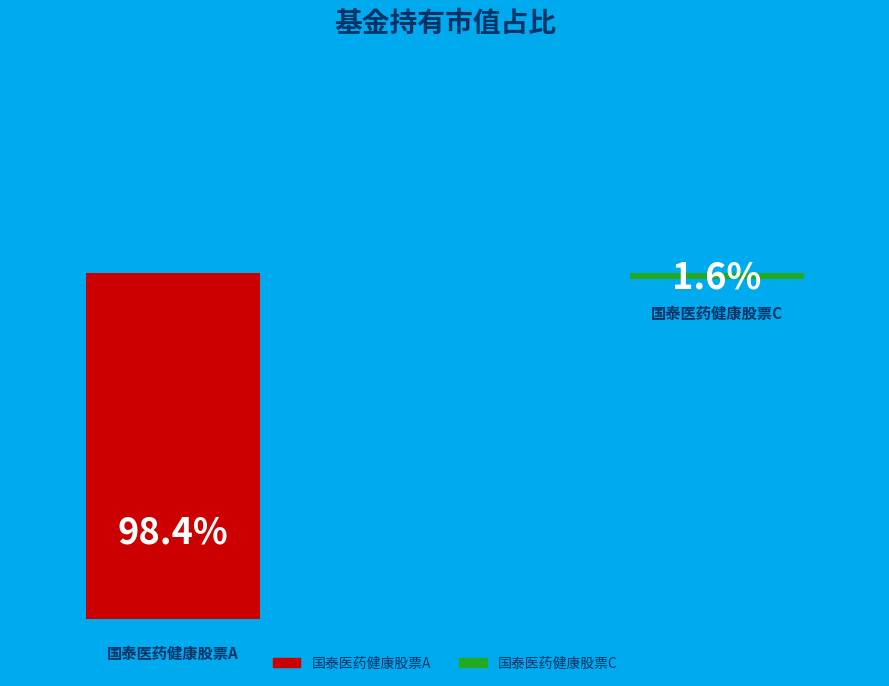

Do 国泰医药健康股票A and 国泰医药健康股票C together represent more than half of the pie?

Yes